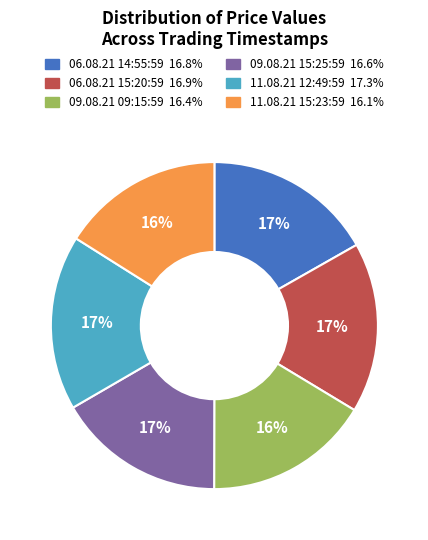

The 09.08.21 15:25:59 slice represents 17% of the pie. True or false?

True